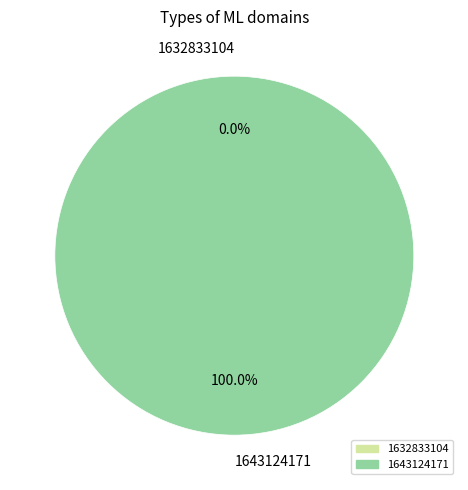

To the nearest percent, what portion does 1643124171 represent?

100%